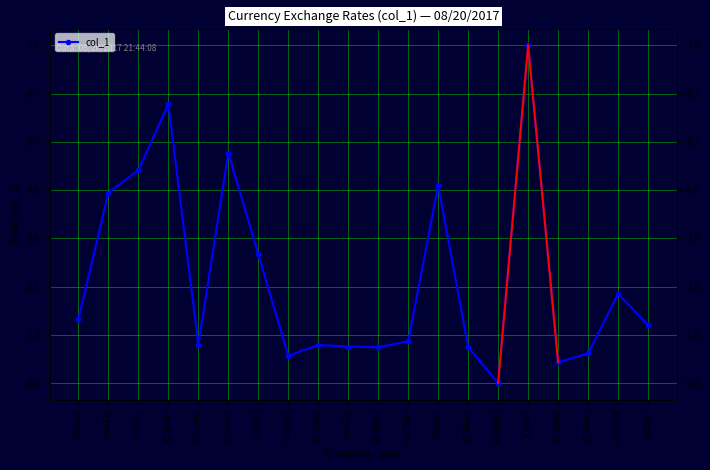

Rank the categories by value from lowest to highest.

JODBHD, JODBMD, JODAUD, JODBND, JODBAM, JODBGN, JODAZN, JODAWG, JODANG, JODBBD, JODBRL, JODAED, JODBOB, JODARS, JODAFN, JODBDT, JODALL, JODAOA, JODAMD, JODBIF